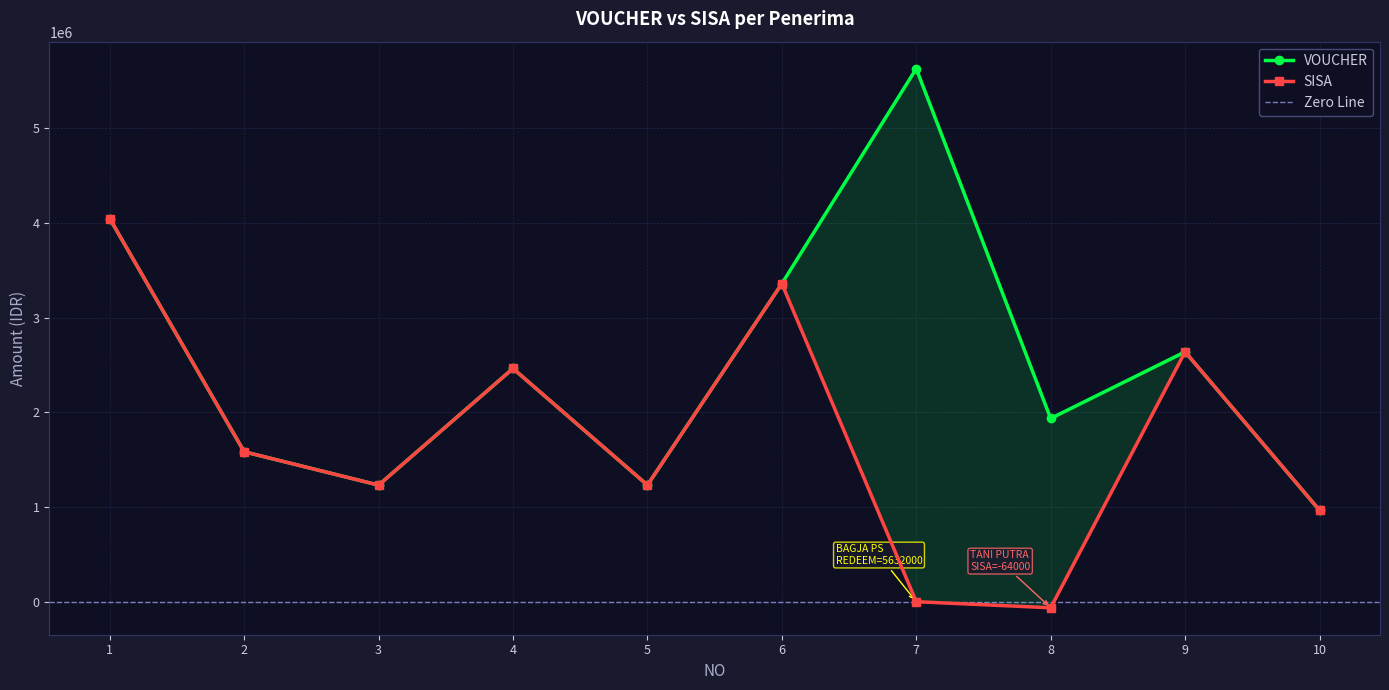

Which series has the widest spread of values?

VOUCHER